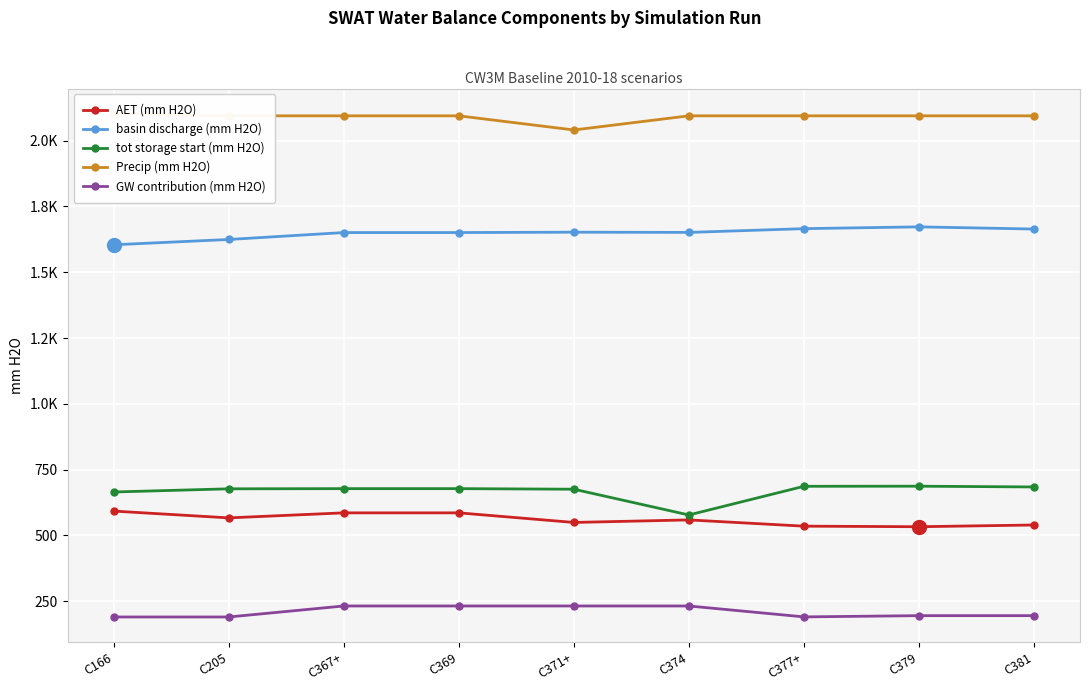

Between C381 and C166, which is larger?

C166